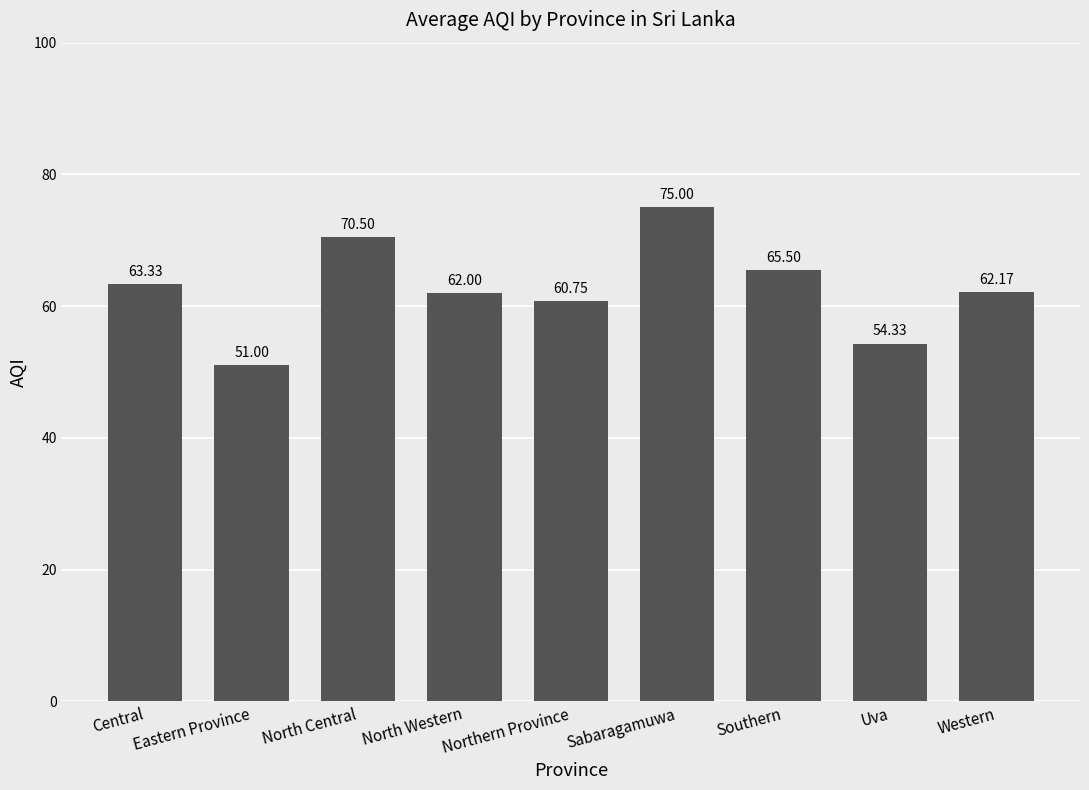

List the labels in order of value, largest first.

Sabaragamuwa, North Central, Southern, Central, Western, North Western, Northern Province, Uva, Eastern Province